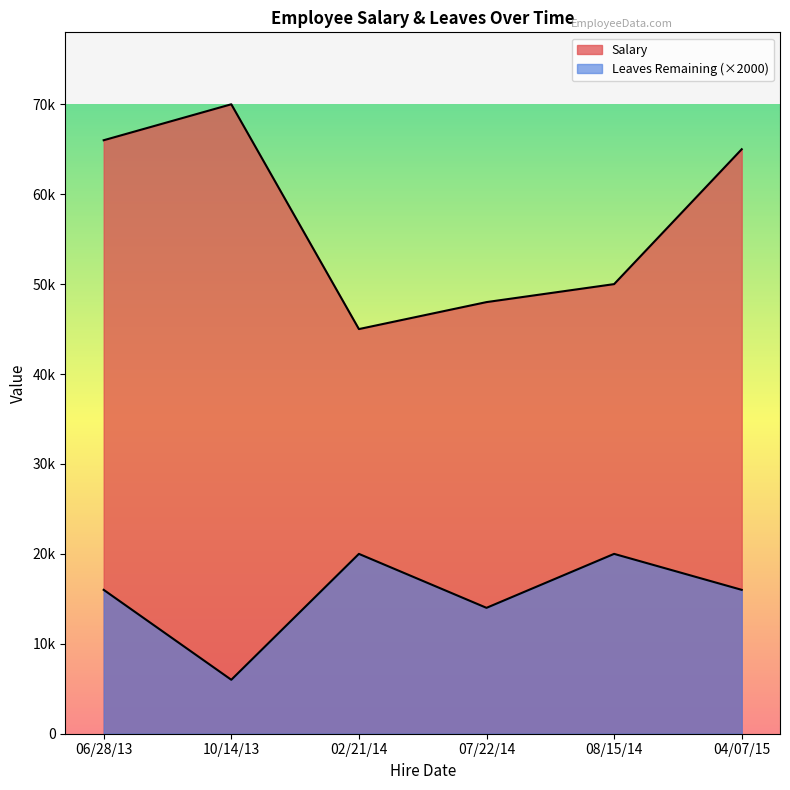

What are all the series names shown in the legend?

Salary, Leaves Remaining